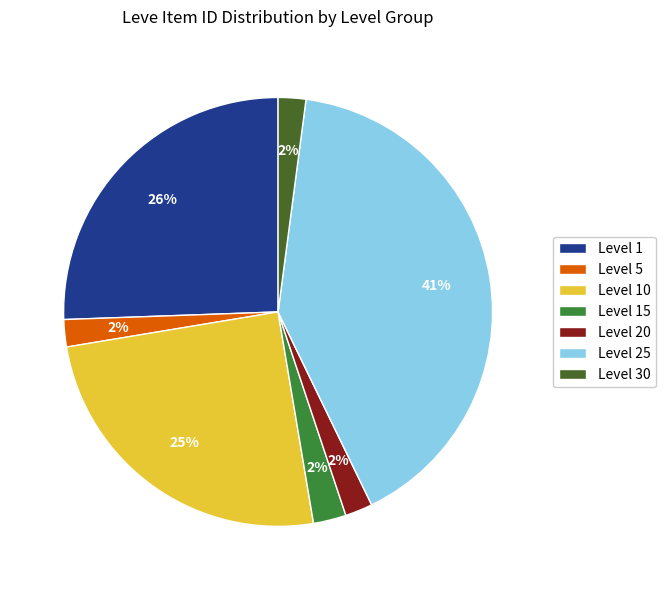

What percentage is the Level 5 slice, to the nearest percent?

2%